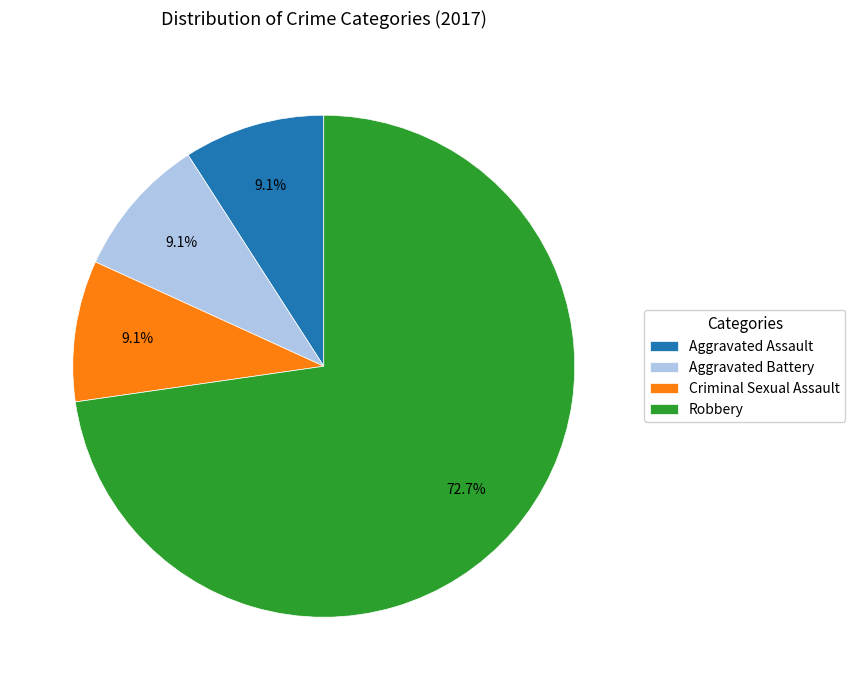

To the nearest percent, what is the combined percentage of Criminal Sexual Assault and Robbery?

82%